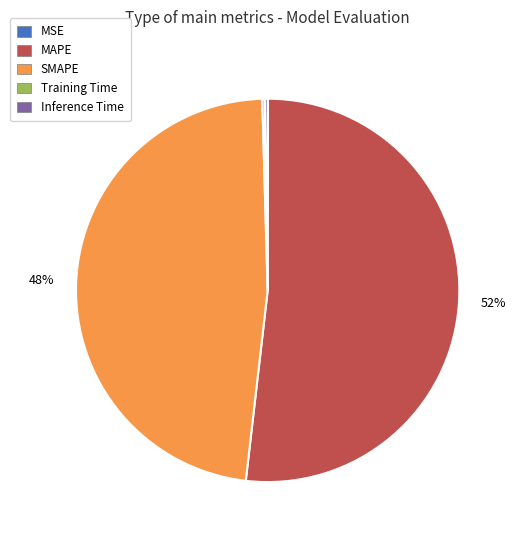

Which slice represents more than half of the pie?

MAPE